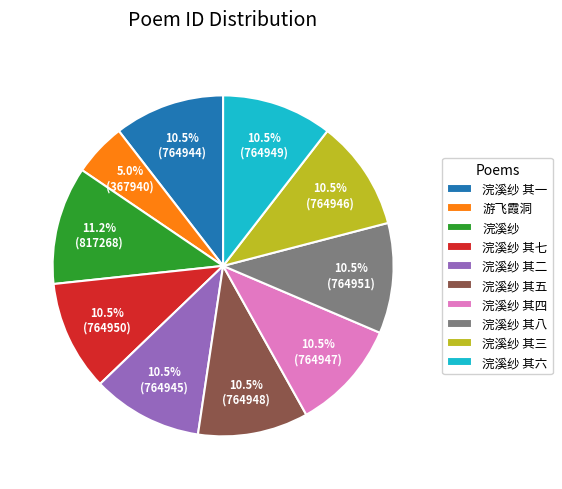

To the nearest percent, what is the average slice percentage?

10%